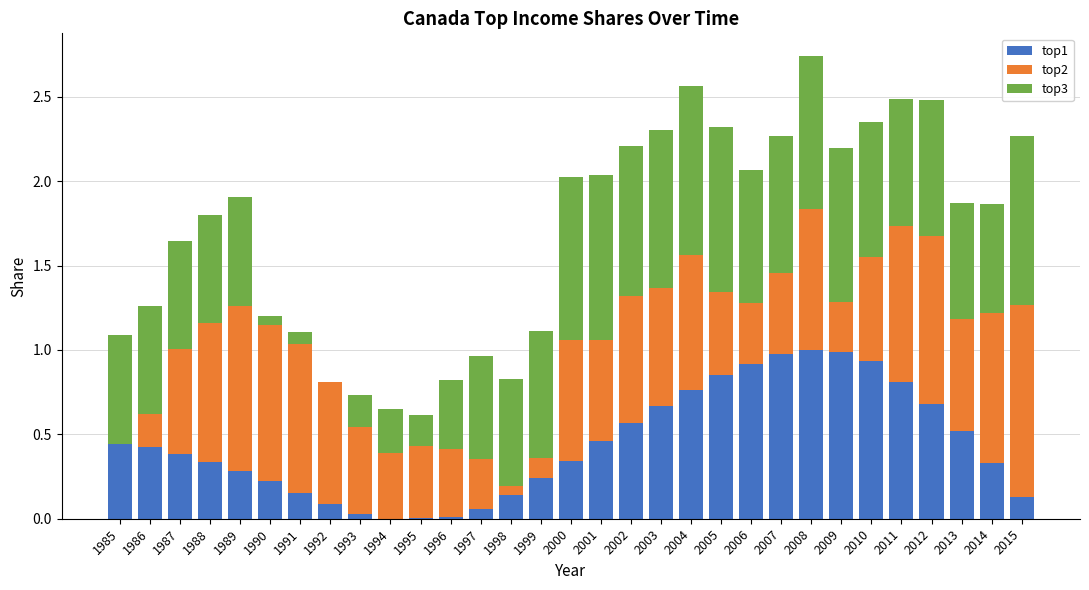

True or false: top1 has a value of 0.4 at 1986.

True